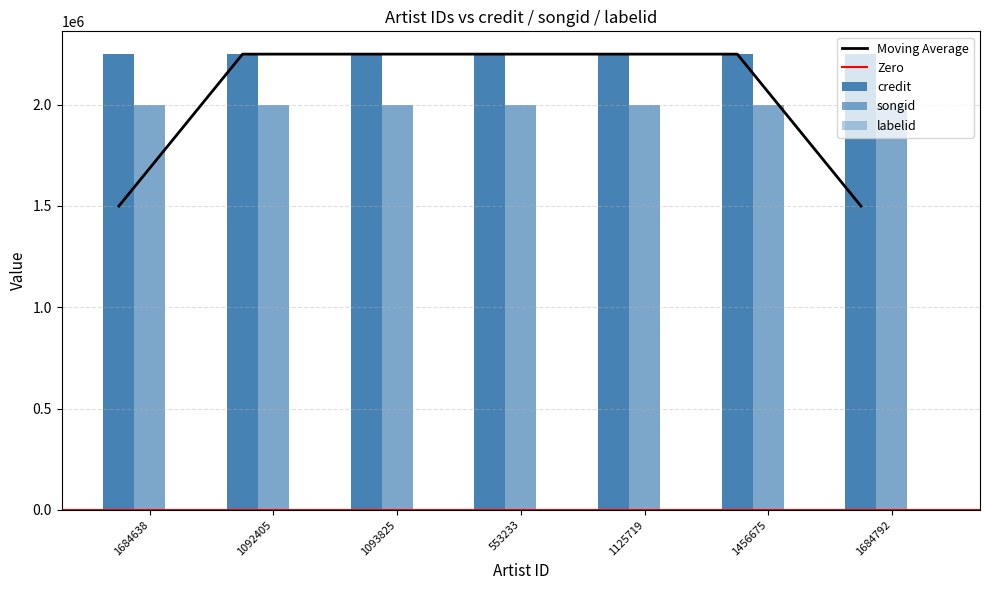

Between 1684638 and 1093825, which is larger?

1684638